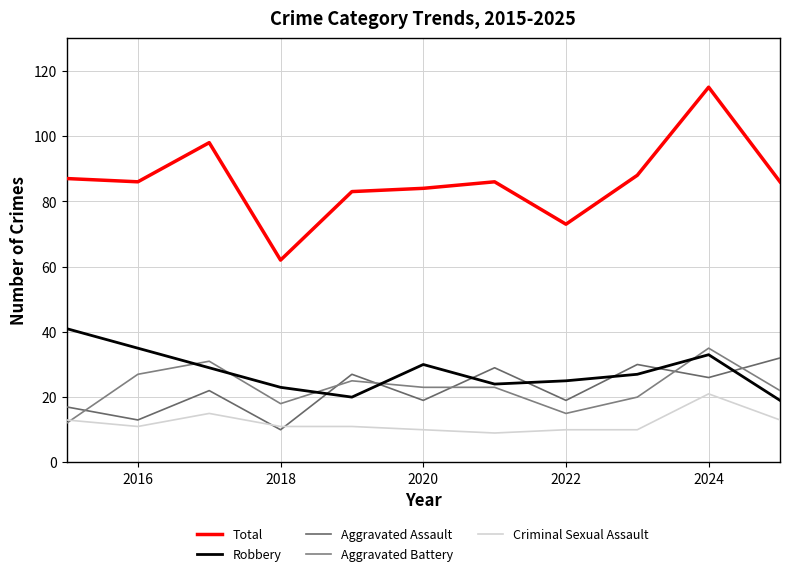

Which series has the largest total across all categories?

Total